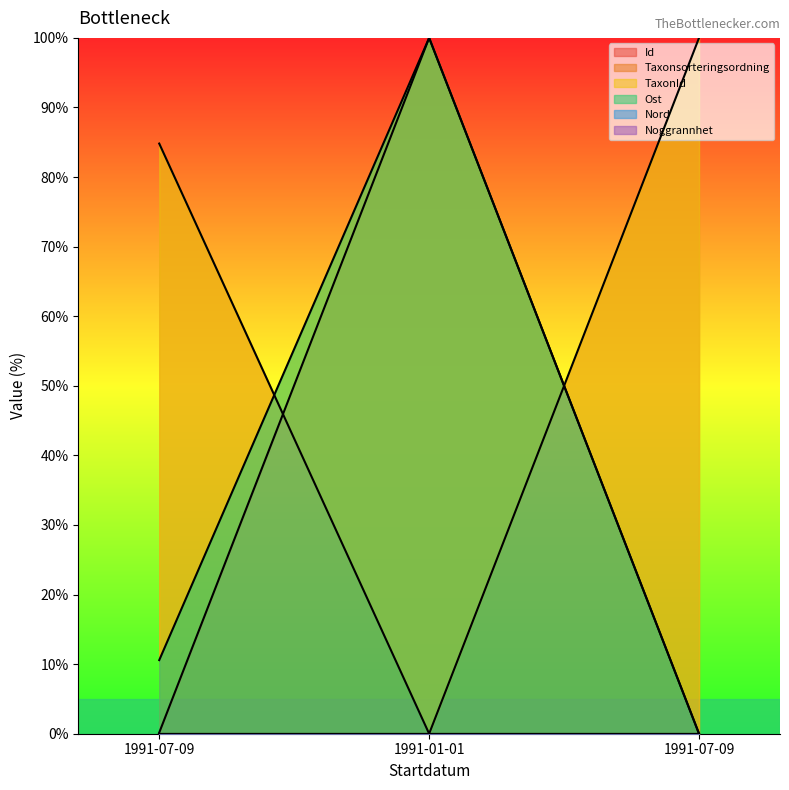

What is the spread (max minus min) of values at 1991-07-09?

84.6